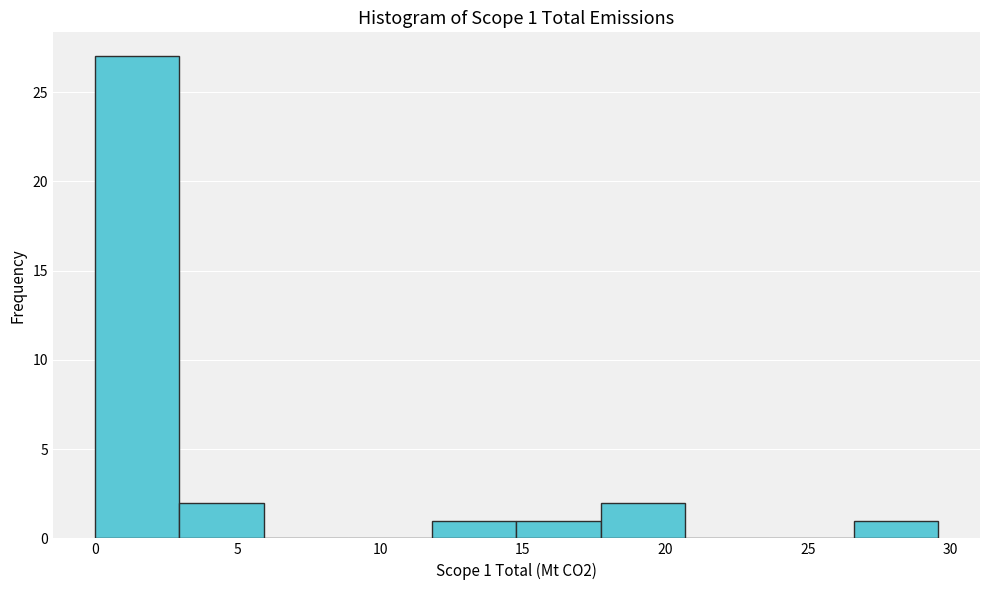

Which range on the x-axis has the tallest bar?

0.0 to 3.0